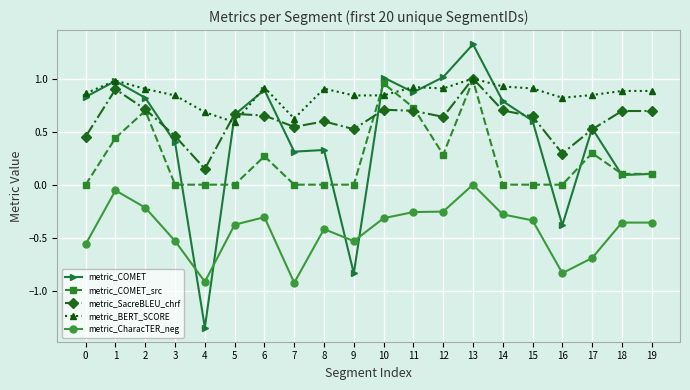

How many data points does each series have?

20